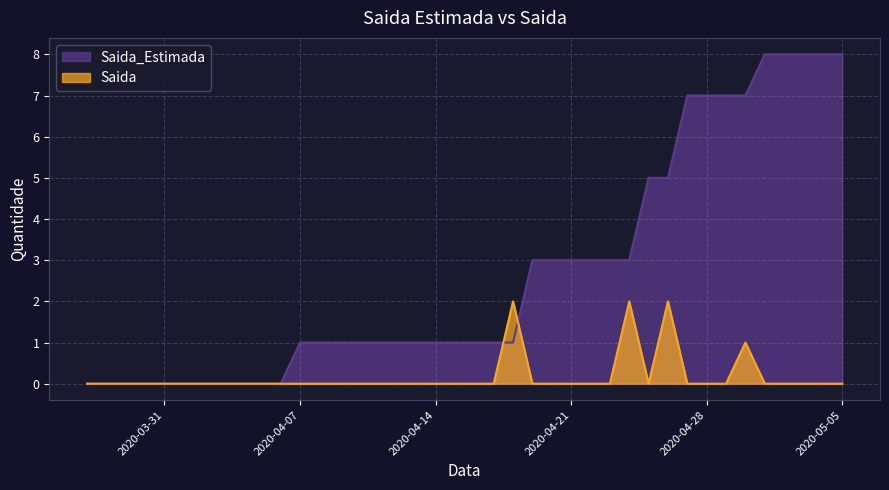

At which label is Saida closest to 1?

2020-04-30